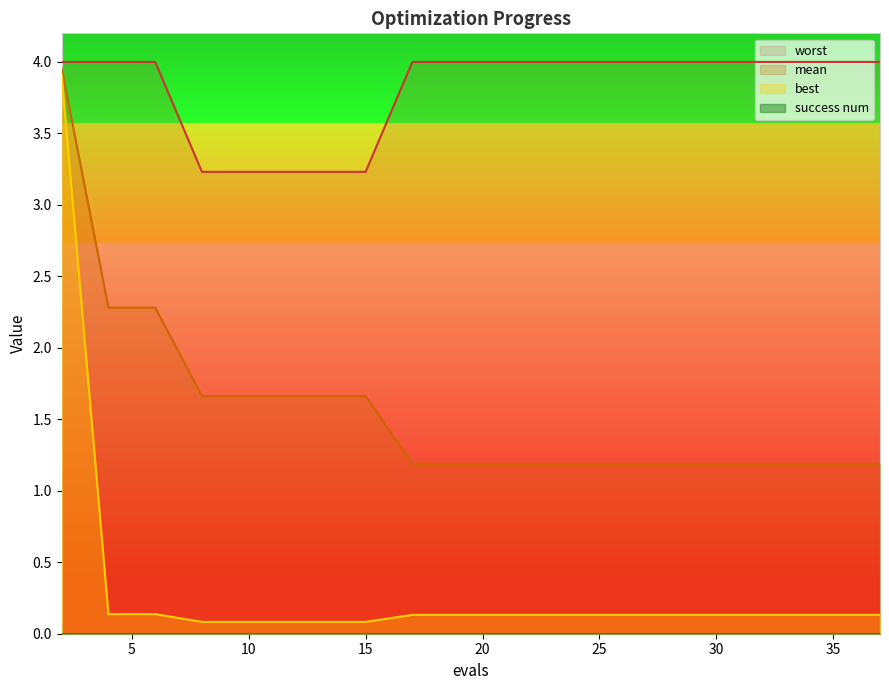

What is the sum of all mean values?

31.1